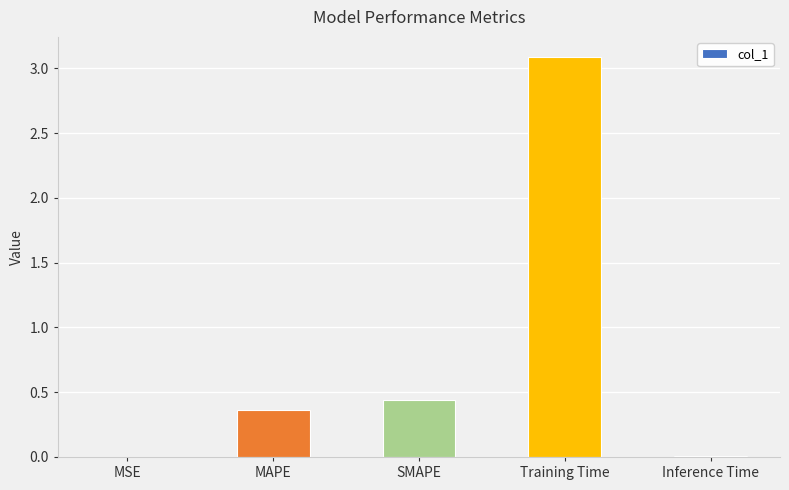

What is the greatest value displayed?

3.1